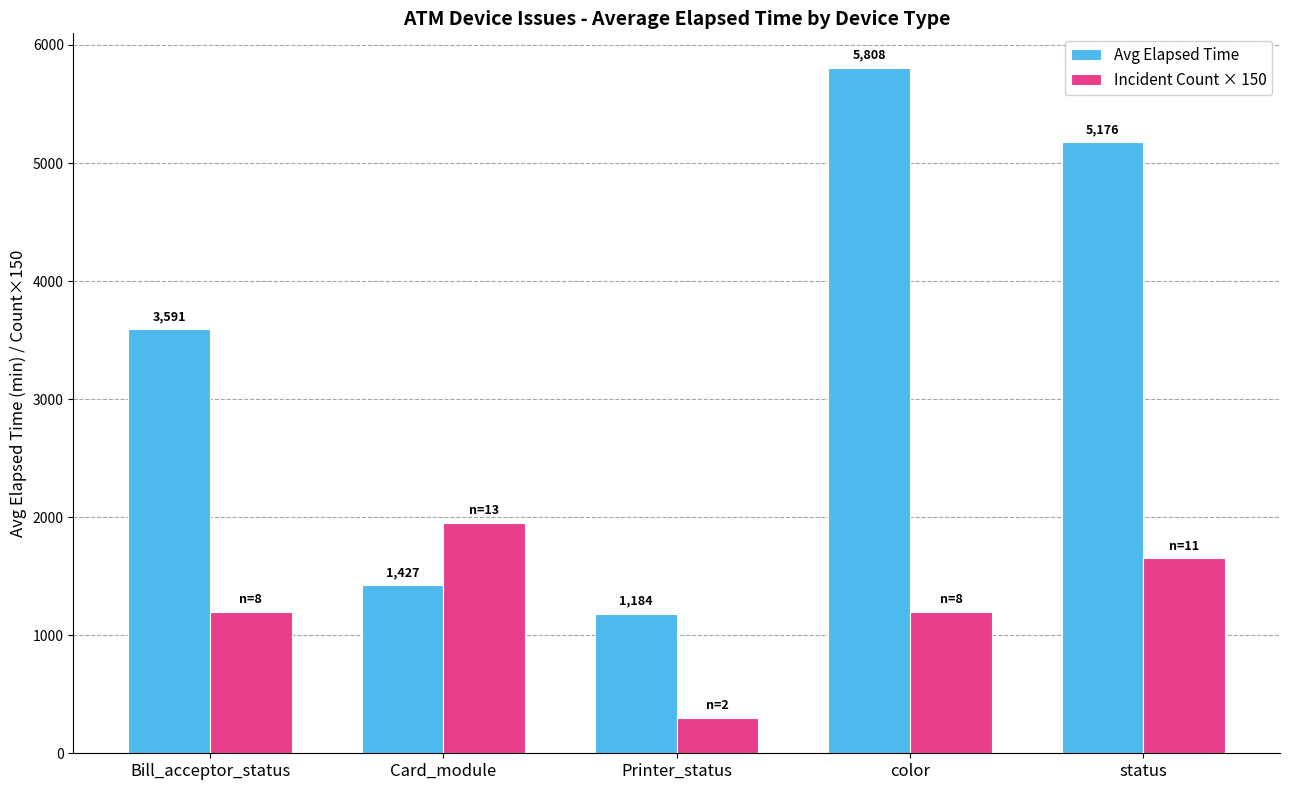

Read the Incident Count × 150 value at Bill_acceptor_status.

1200.0